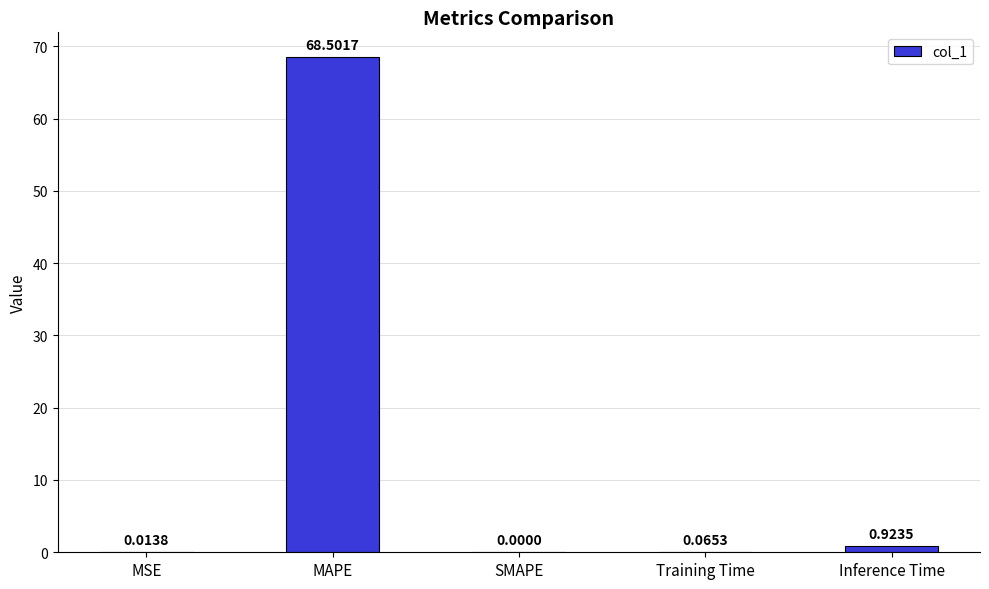

Where is the data nearest to the value 34?

Inference Time